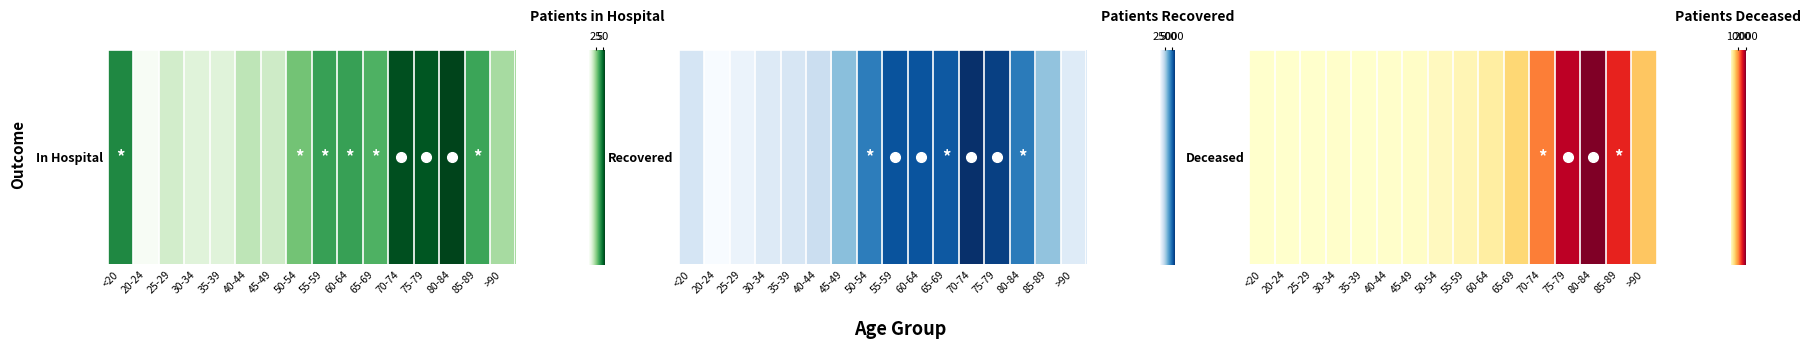

Approximately how many times larger is the value at 70-74 compared to <20?

182.0